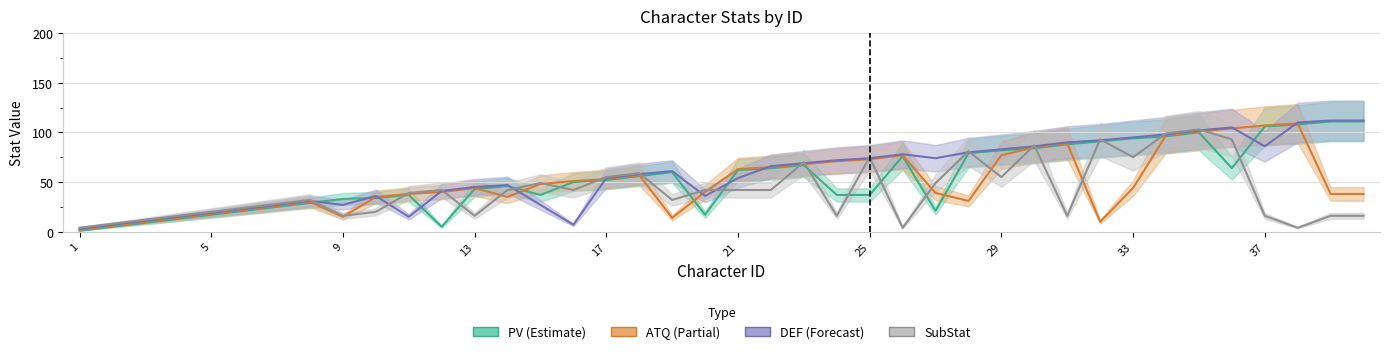

What is the minimum value shown in the chart?

1